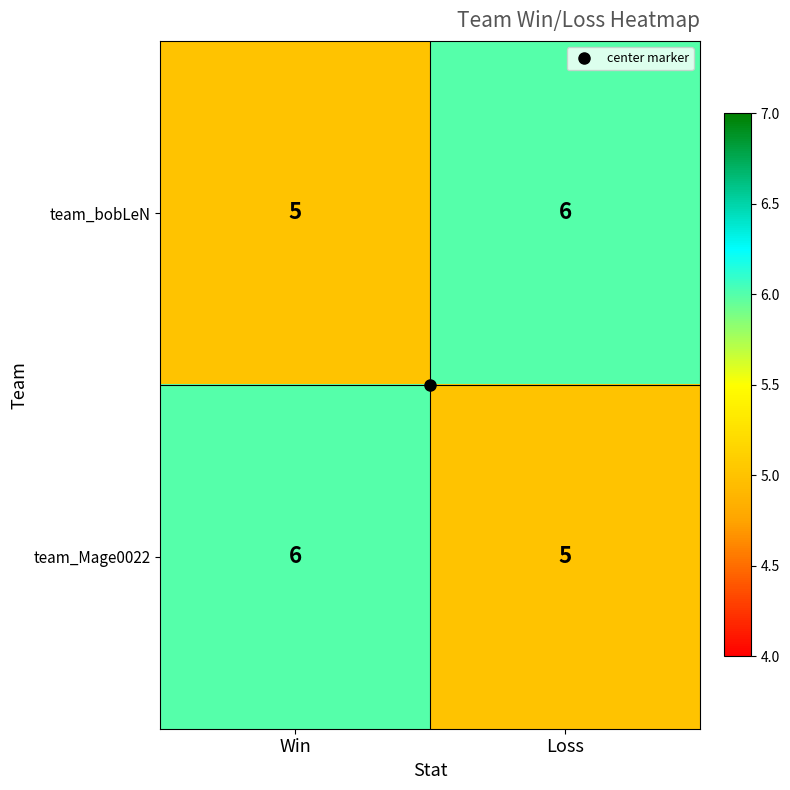

What is the total value across all series at Loss?

11